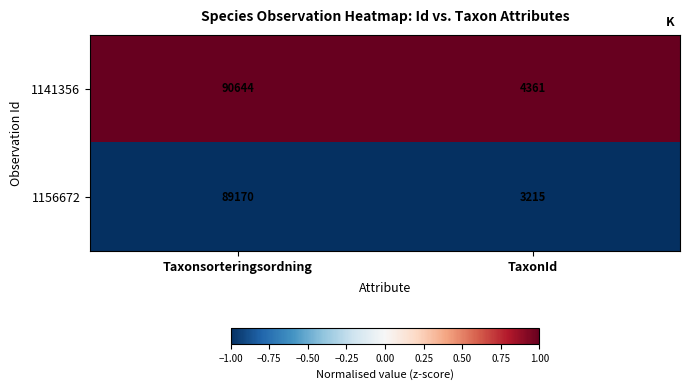

Which label corresponds to the smallest value in the chart?

TaxonId